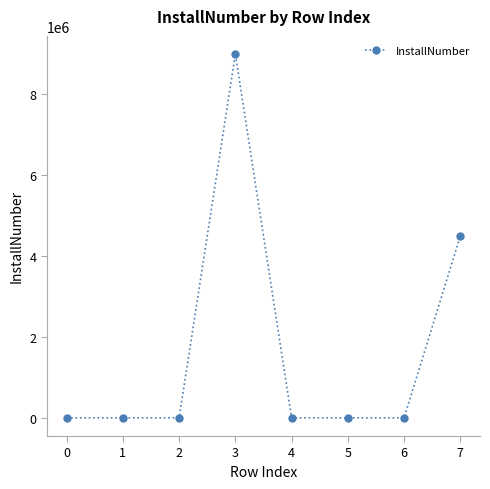

At which label is the value closest to 4500000?

7